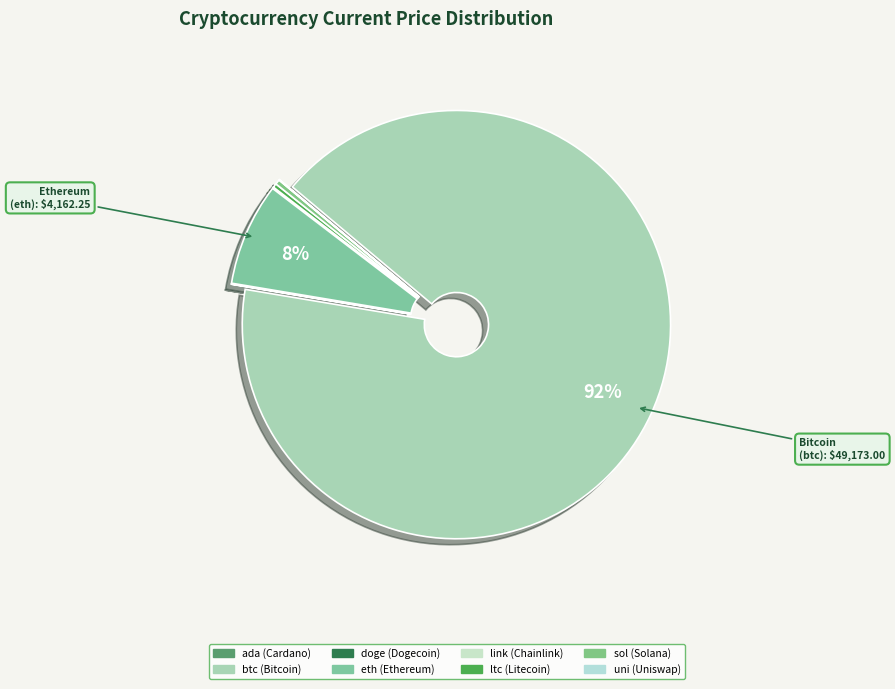

What is the total percentage of ada and sol?

0.4%